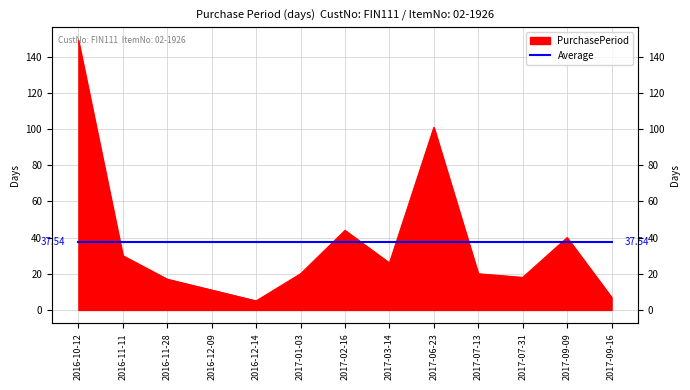

The value at 2016-11-11 is 30. True or false?

True